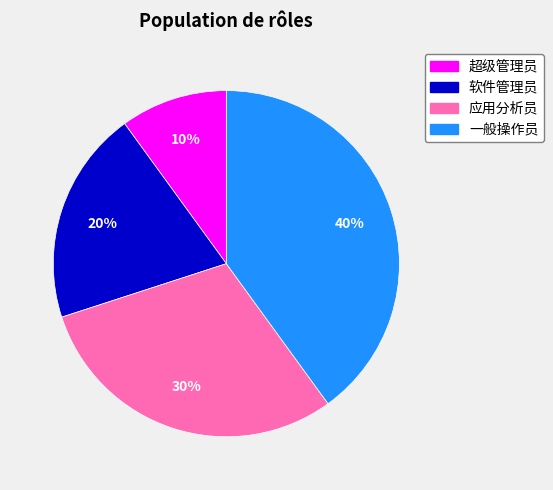

True or false: 应用分析员 accounts for 30% of the total.

True